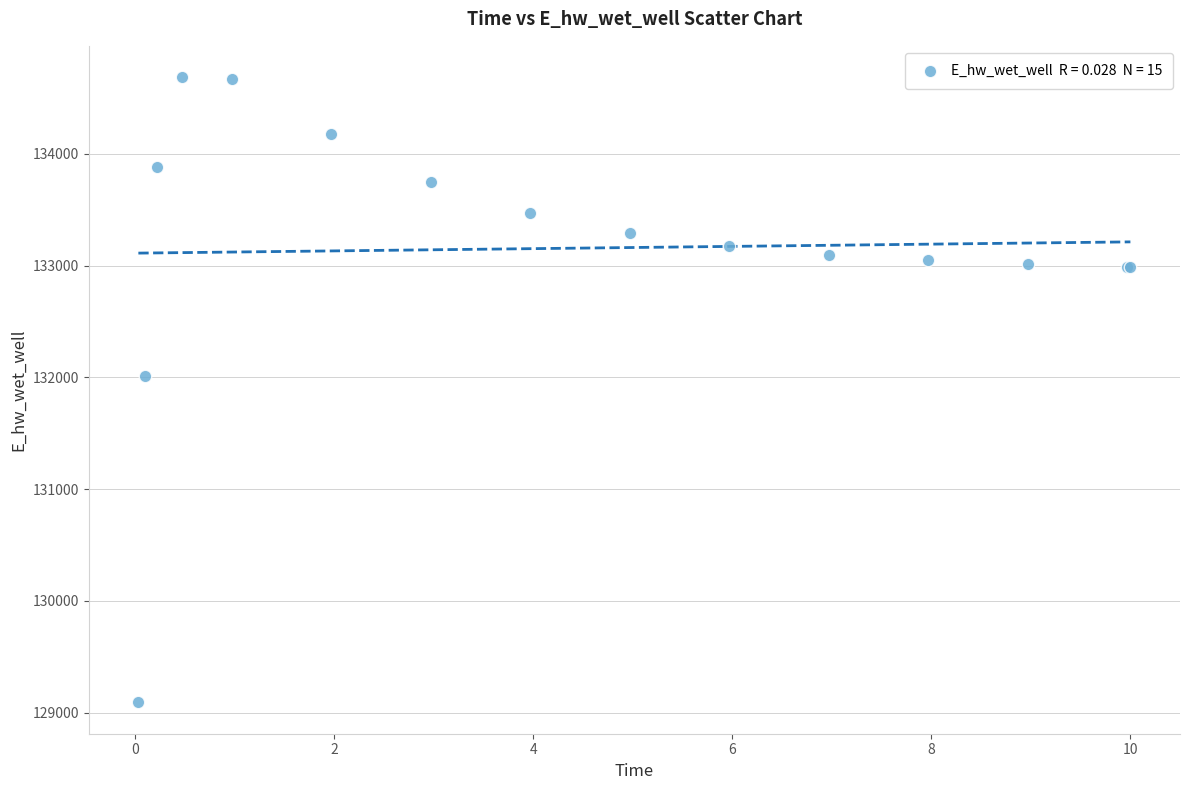

What Y value in the scatter plot is closest to 131889?

132010.9